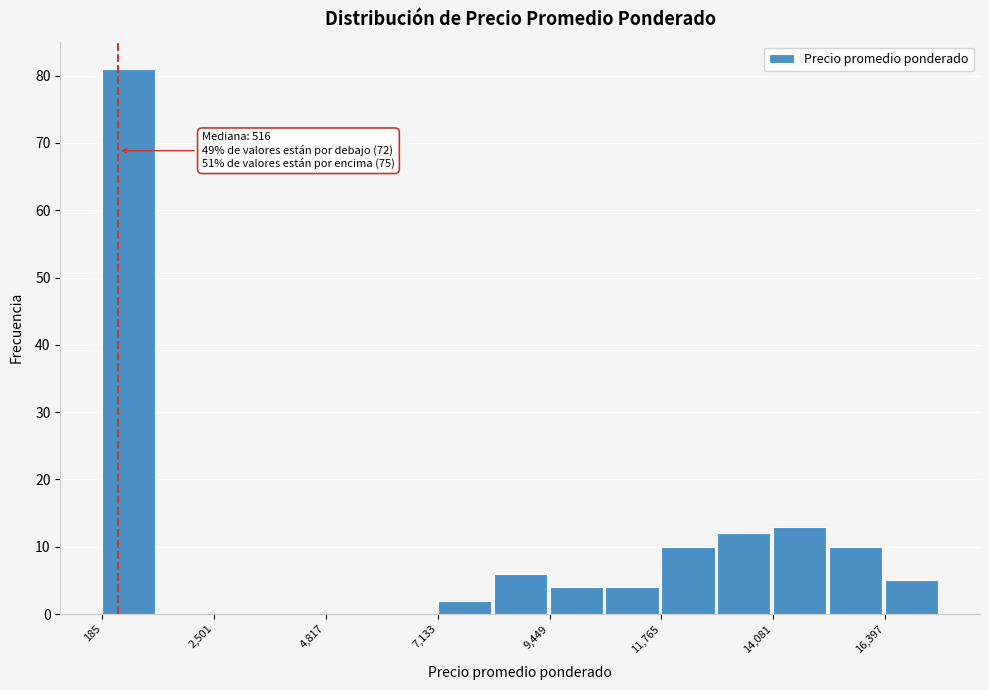

Around what value on the x-axis is the tallest bar? Give the approximate position of its centre, as read against the axis.

500